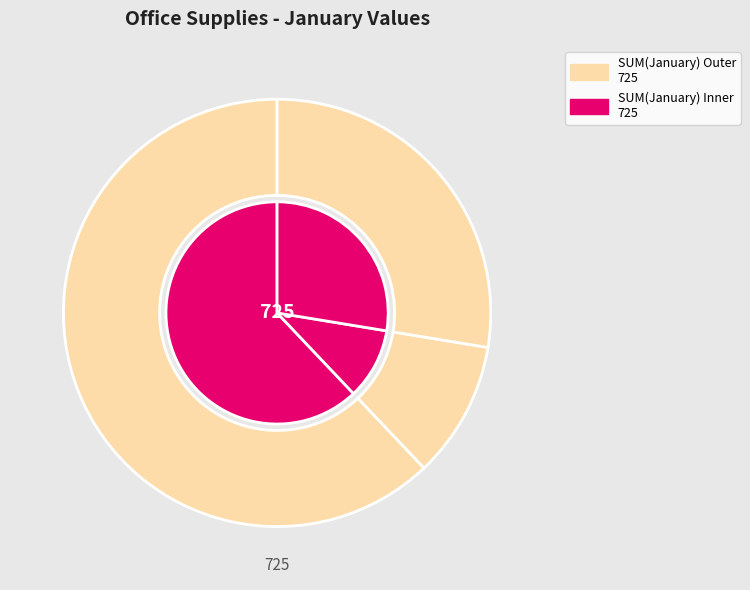

To the nearest percent, what portion does Paper represent?

62%